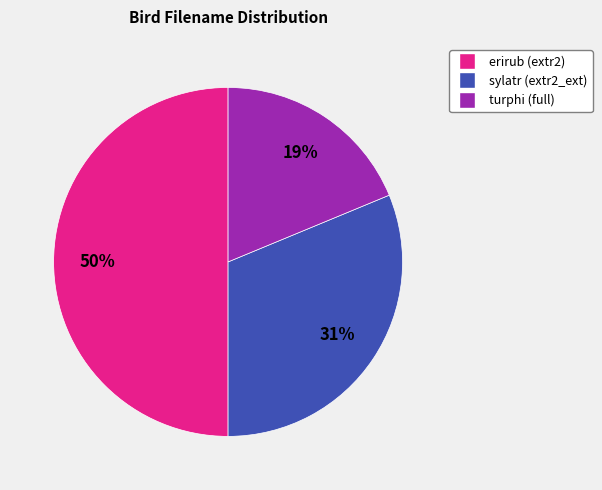

Do sylatr (extr2_ext) and erirub (extr2) together represent more than half of the pie?

Yes